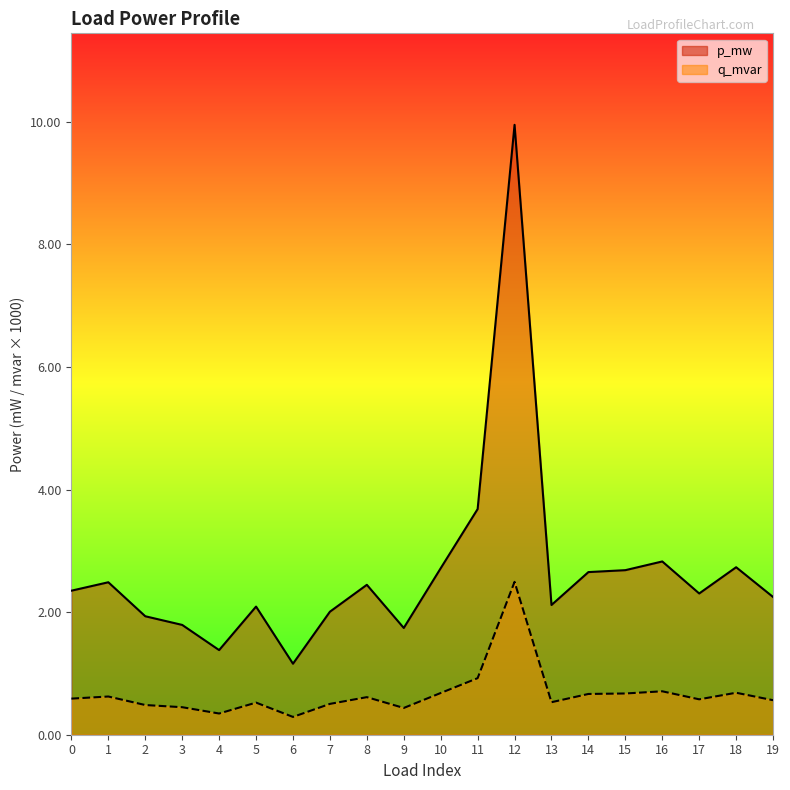

How many interior local valleys does the q_mvar series have?

5